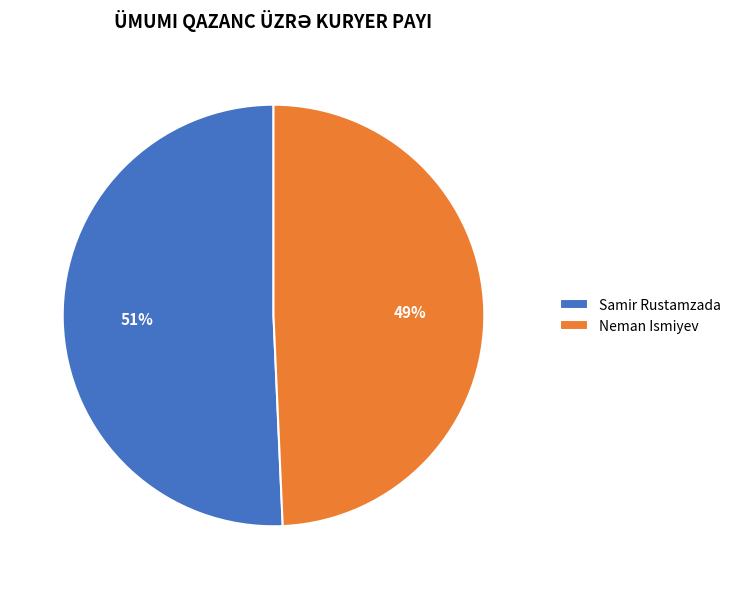

Count the number of slices in the pie.

2